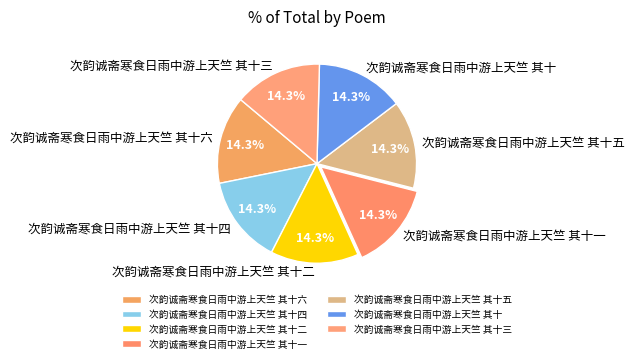

How many slices are in this pie chart?

7